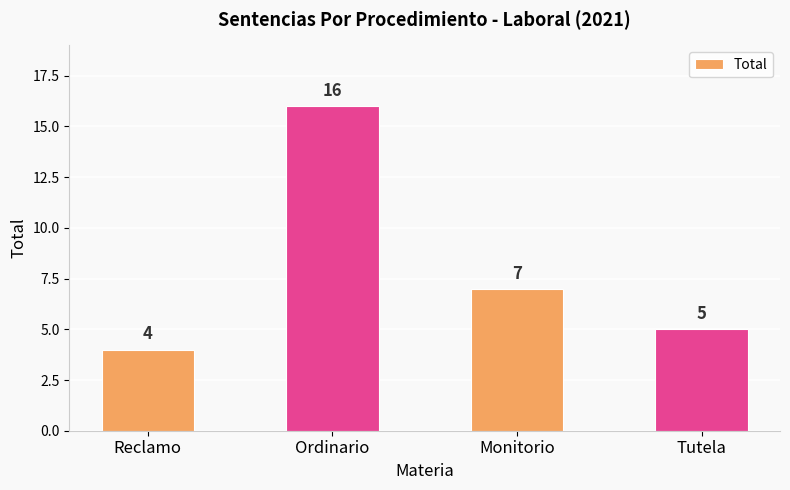

What is the label of the 4th bar from the left?

Tutela